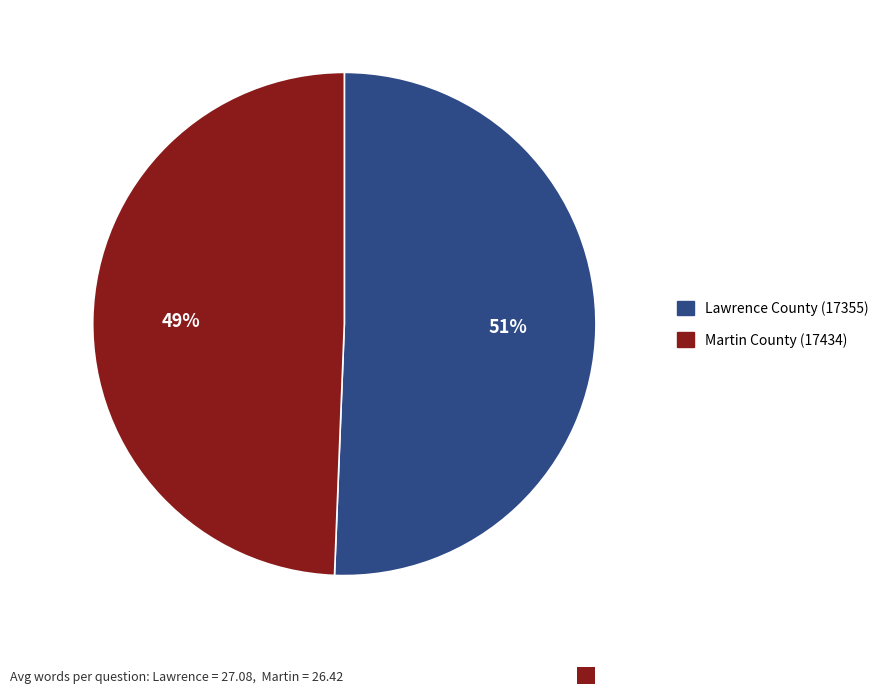

Is it true that Lawrence County (17355) is 44% of the pie?

False